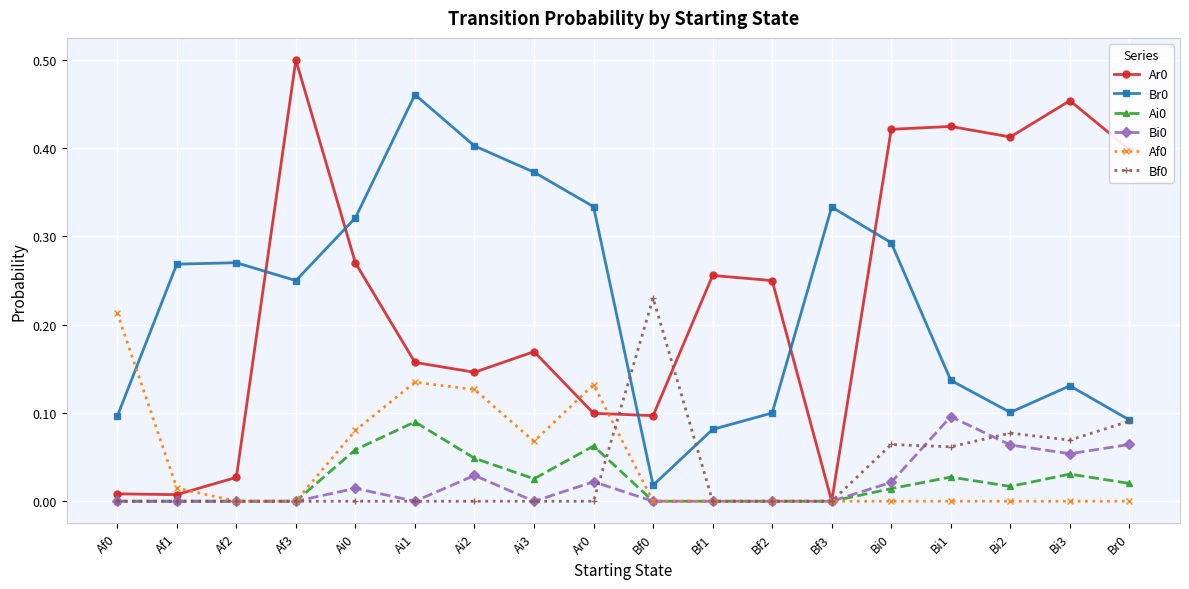

Which category has the highest value across all series?

Af3